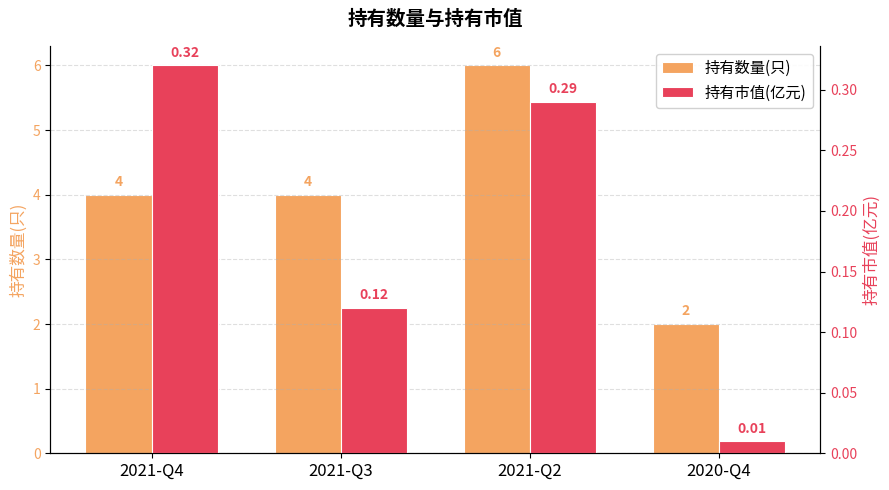

True or false: 持有市值(亿元) has a value of 0.5 at 2021-Q2.

False